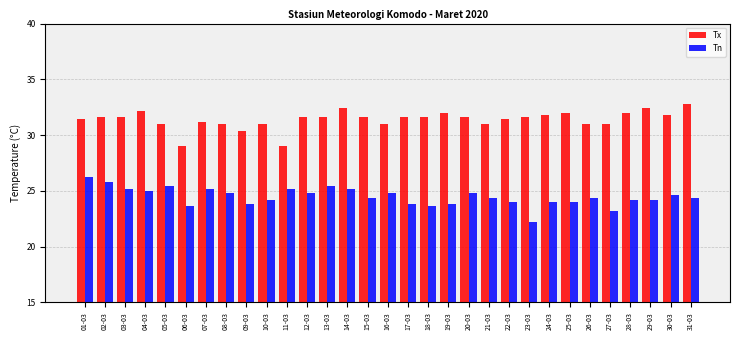

Reading right to left, extract all data points from this chart.

Tx: 32.8	31.8	32.4	32.0	31.0	31.0	32.0	31.8	31.6	31.4	31.0	31.6	32.0	31.6	31.6	31.0	31.6	32.4	31.6	31.6	29.0	31.0	30.4	31.0	31.2	29.0	31.0	32.2	31.6	31.6	31.4
Tn: 24.4	24.6	24.2	24.2	23.2	24.4	24.0	24.0	22.2	24.0	24.4	24.8	23.8	23.6	23.8	24.8	24.4	25.2	25.4	24.8	25.2	24.2	23.8	24.8	25.2	23.6	25.4	25.0	25.2	25.8	26.2